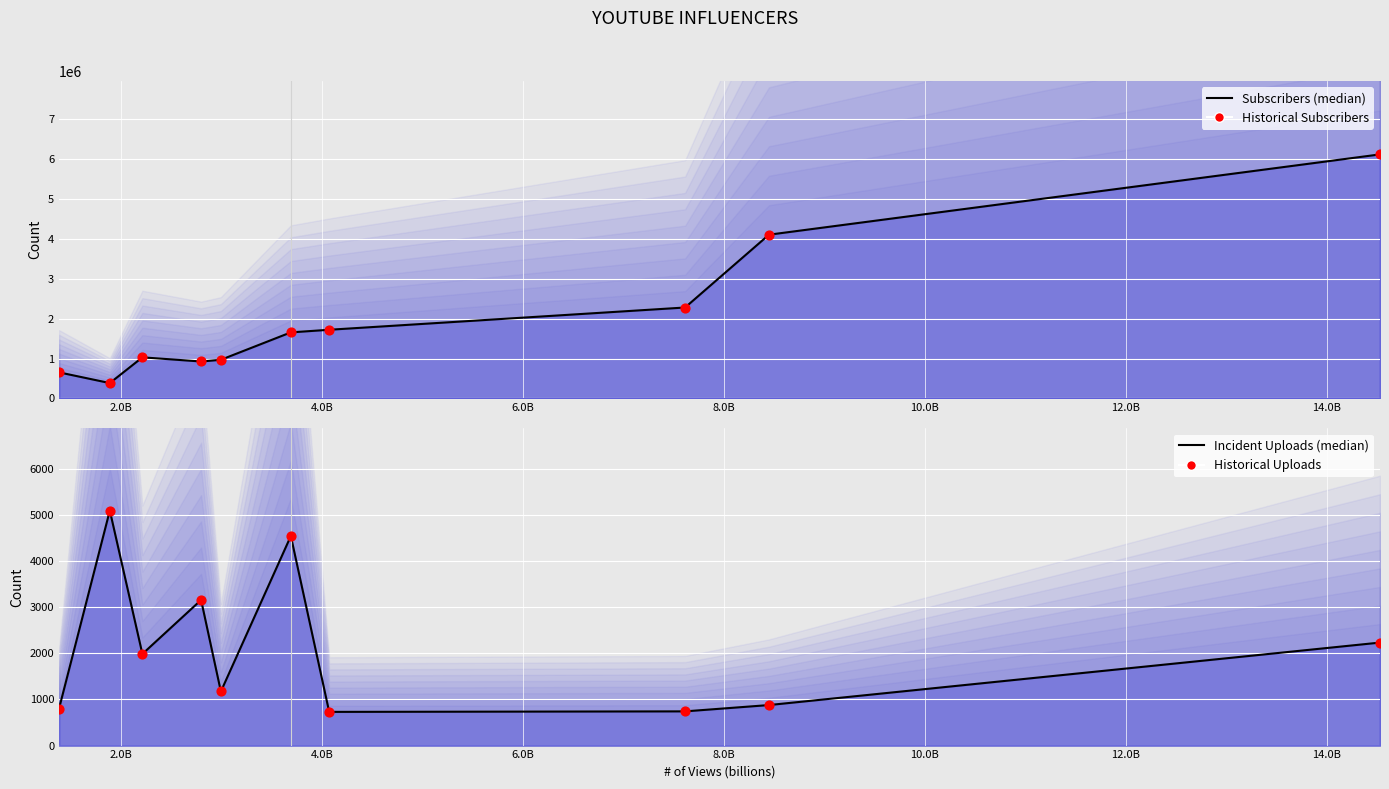

Which series reaches the minimum Y coordinate?

Median Uploads